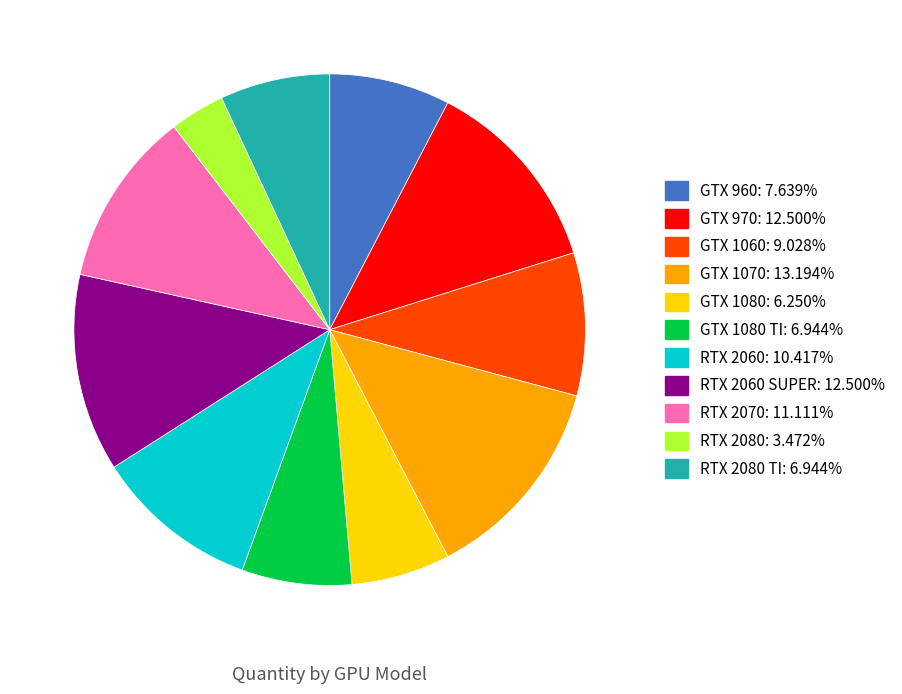

Does any single category account for the majority?

No